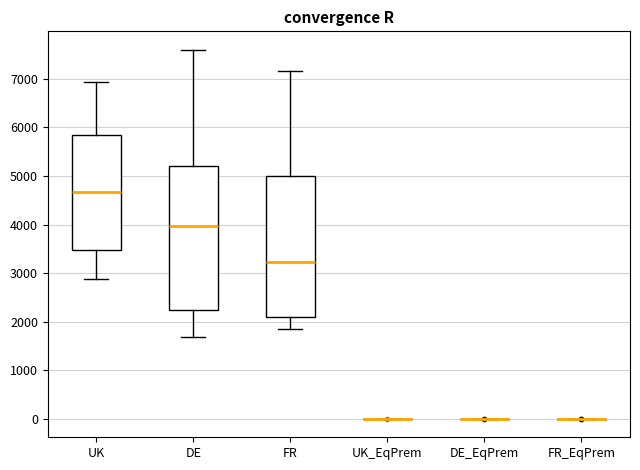

Reading left to right, transcribe this box plot: for each box, give where its median line is, the range the box spans, and where its two whiskers end, as read against the y-axis. The values are not printed on the chart, so give them approximately, as read against the axis.

UK: median 4700, box 3500 to 5800, whiskers 2900 to 6900
DE: median 4000, box 2200 to 5200, whiskers 1700 to 7600
FR: median 3200, box 2100 to 5000, whiskers 1800 to 7200
UK_EqPrem: box collapsed to a line at 0, whiskers 0 to 0
DE_EqPrem: box collapsed to a line at 0, whiskers 0 to 0
FR_EqPrem: box collapsed to a line at 0, whiskers 0 to 0